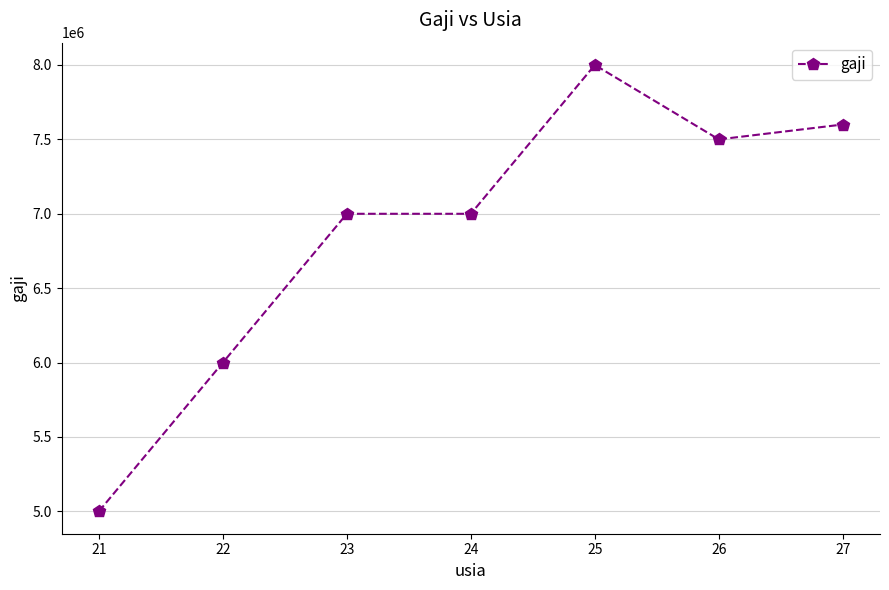

How many series are shown in this chart?

1